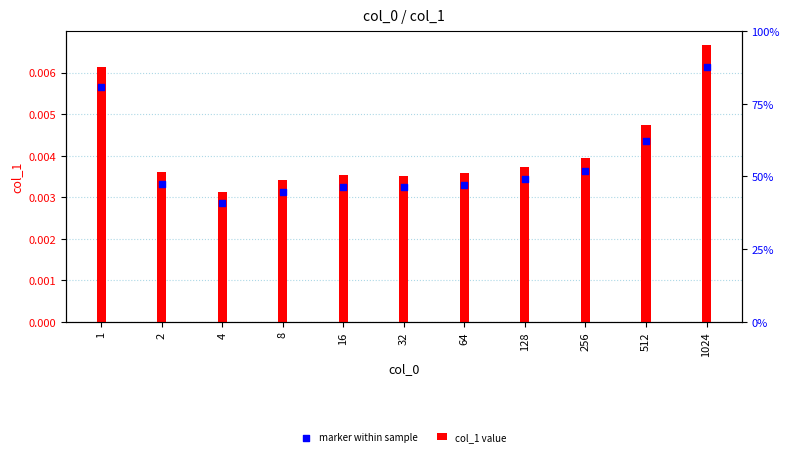

Which series has the largest Y range (max minus min)?

col_1 value